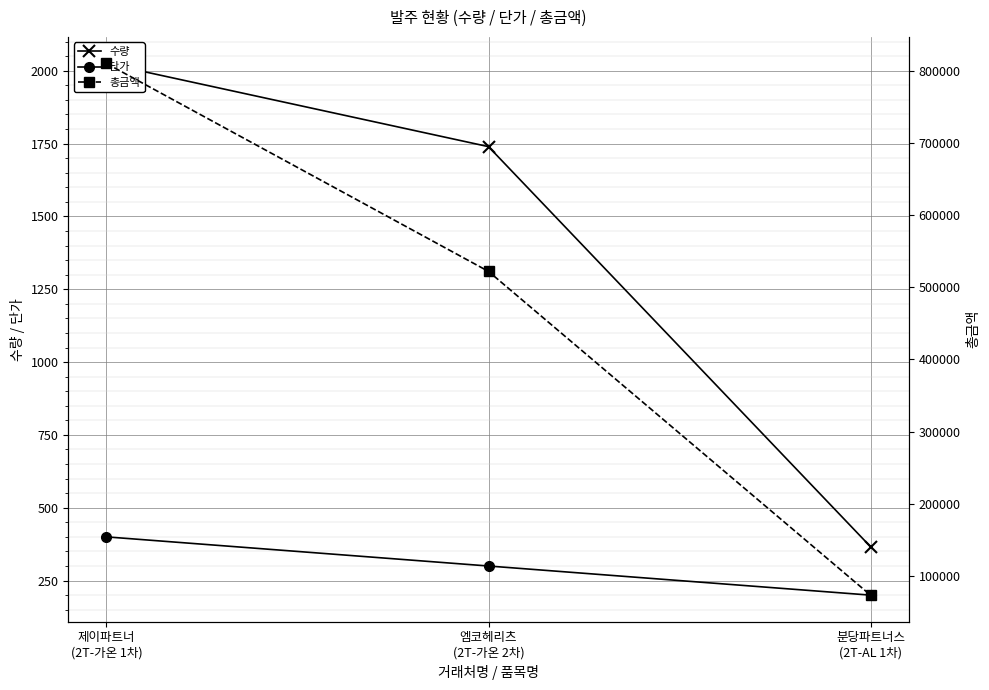

Which series has the largest total across all categories?

총금액